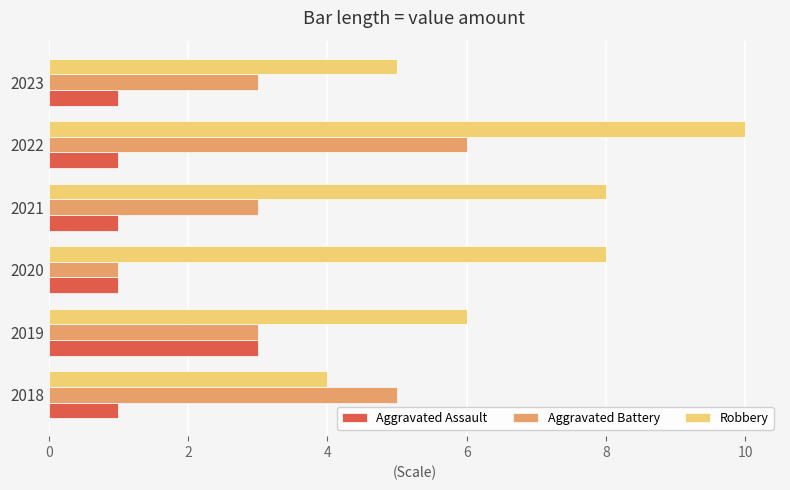

Rank the series by their maximum value, from highest to lowest.

Robbery, Aggravated Battery, Aggravated Assault